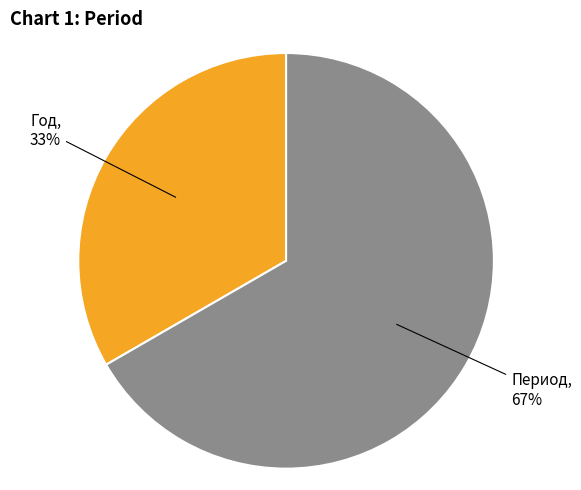

Which category has the biggest portion of the pie?

Период